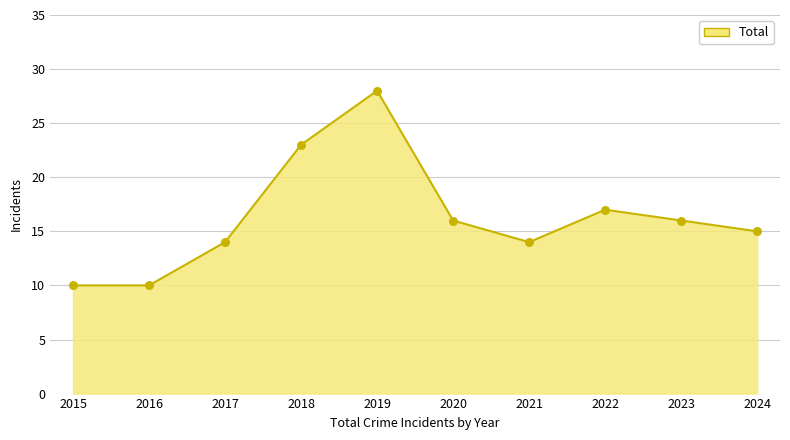

Approximately how many times larger is the value at 2020 compared to 2017?

1.1